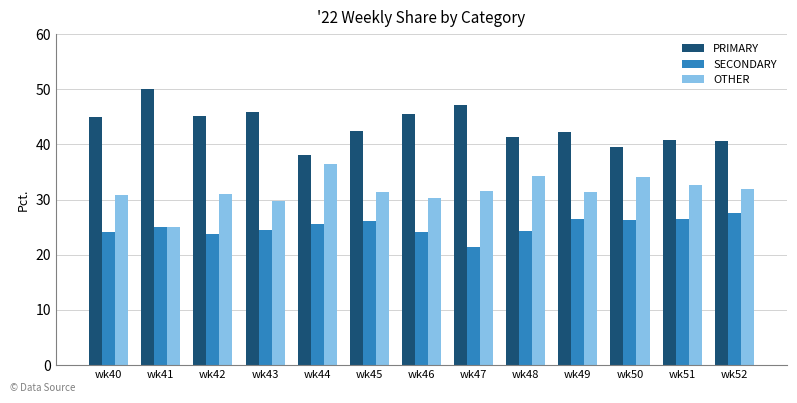

At how many categories does at least one series exceed 36?

13